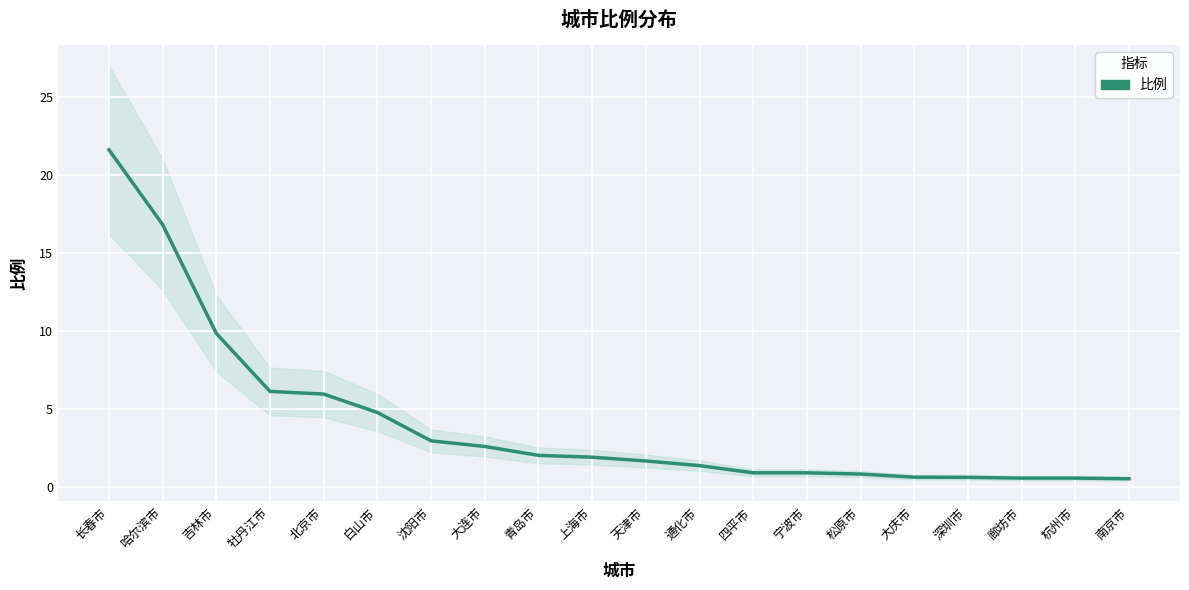

True or false: there are more than 1 points higher than both neighbors.

False